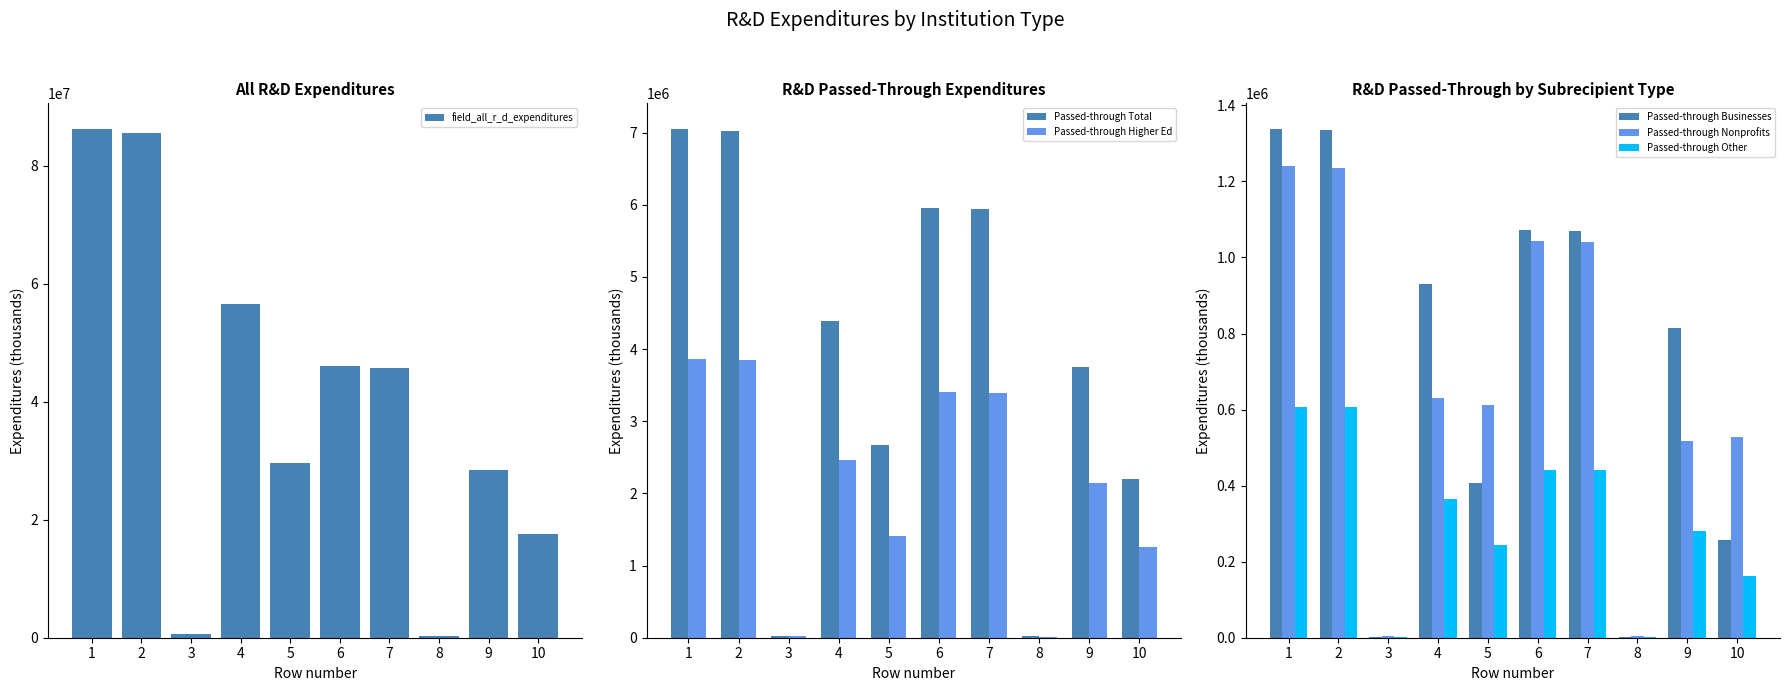

What is the sum of the Passed-through Businesses values at 9 and 2?

2149062